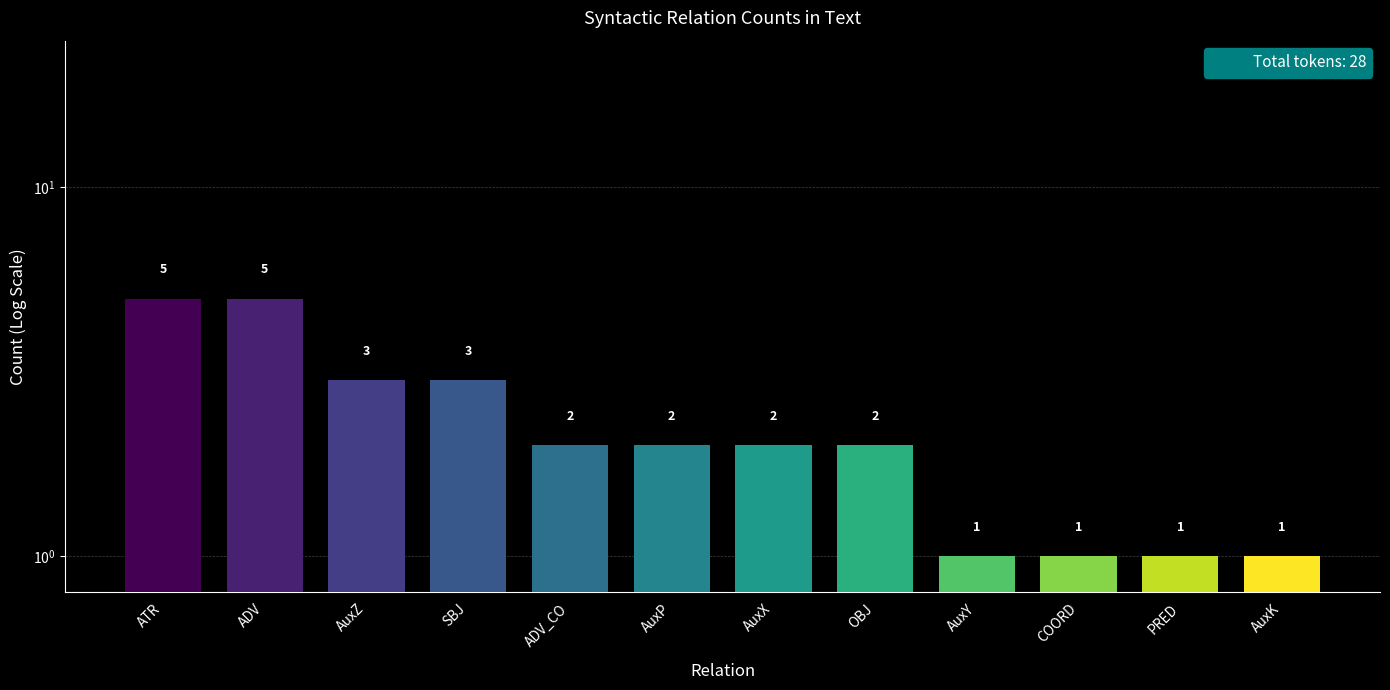

What is the difference between the second highest and minimum values?

4